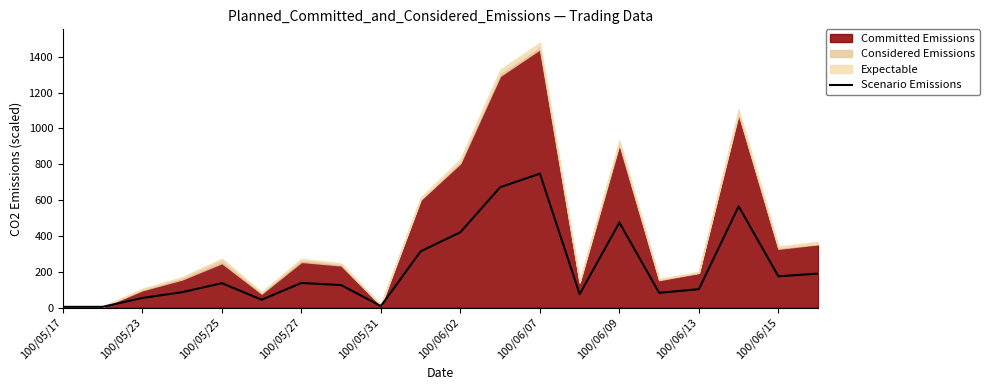

What is the highest value of the Scenario Emissions series?

747.6